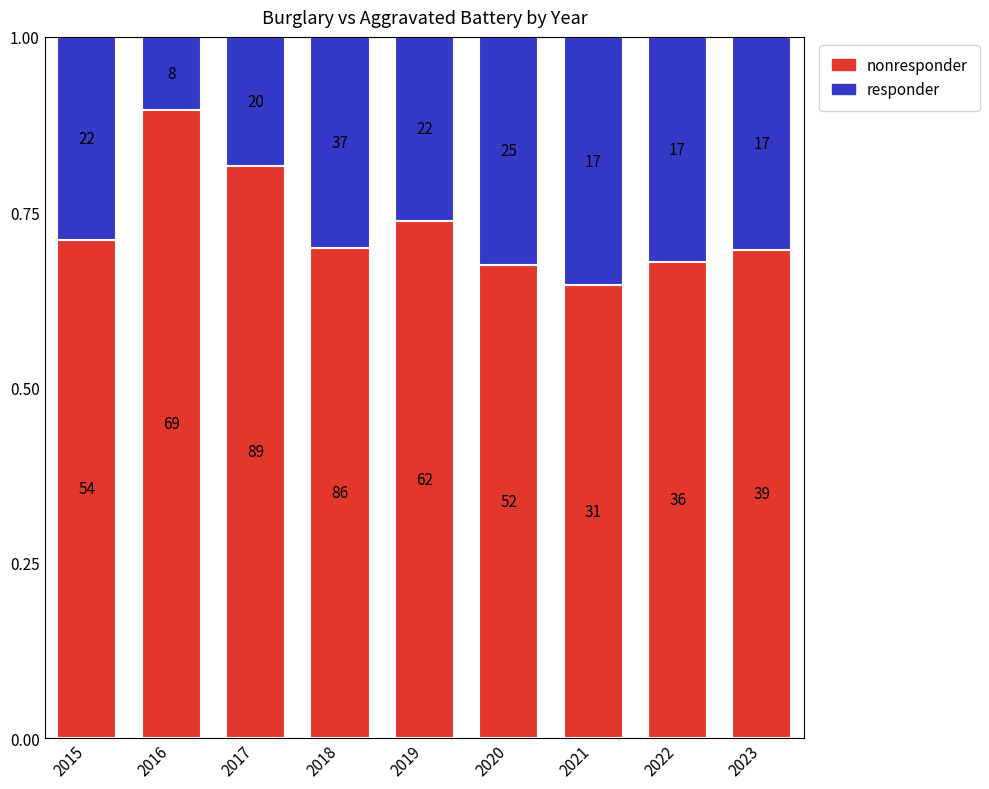

Does the chart contain stacked bars?

Yes